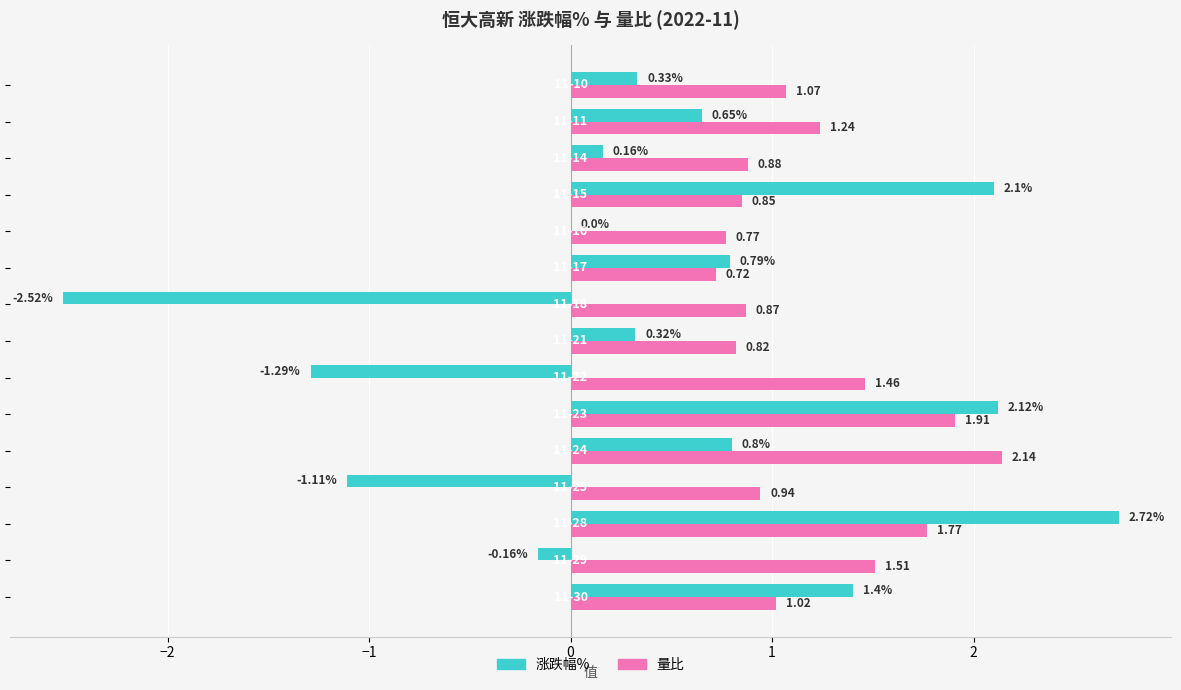

Which series has the largest total across all categories?

量比